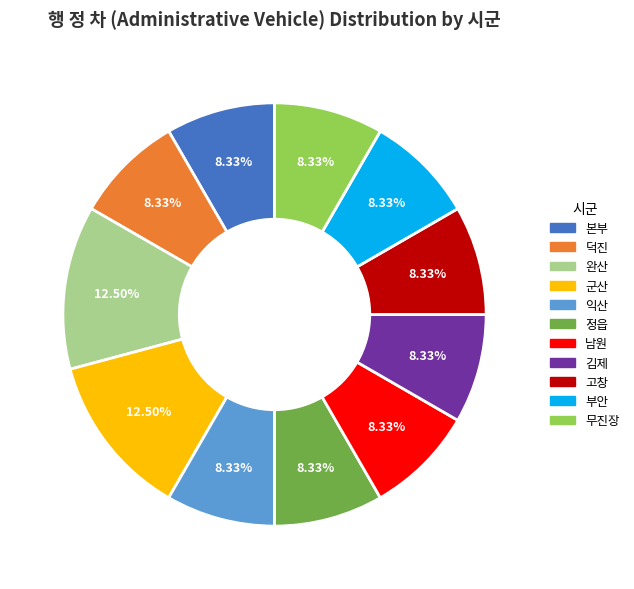

The 무진장 slice represents 8% of the pie. True or false?

True